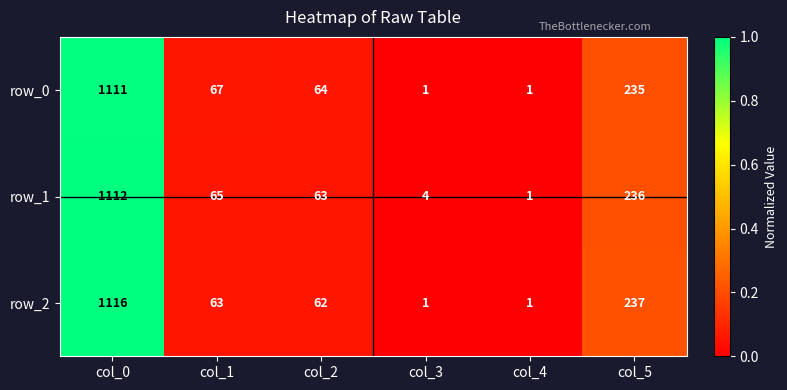

What is the difference between the highest and lowest values at col_0?

5